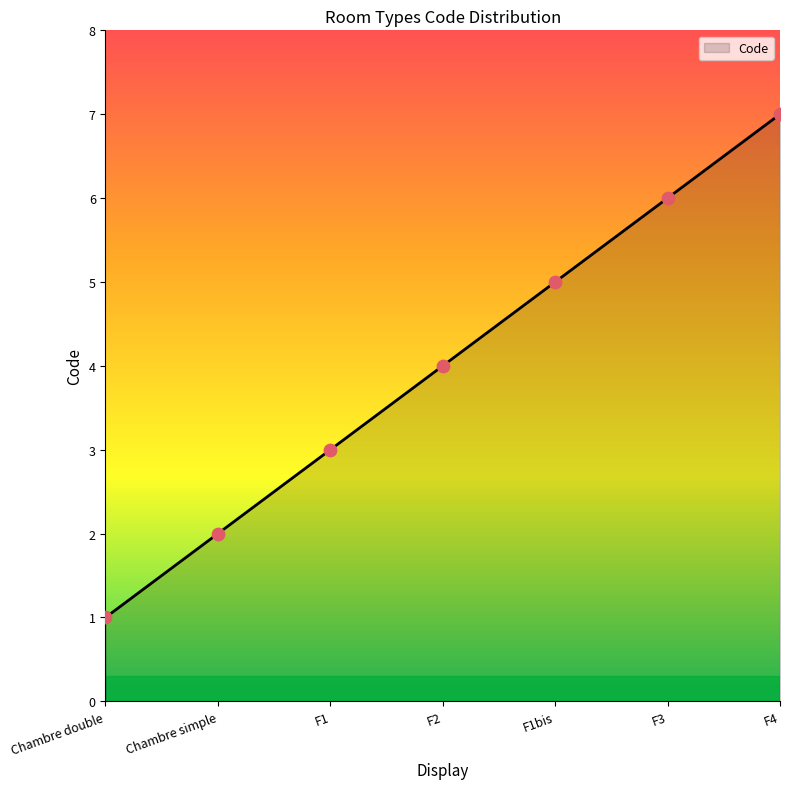

What is the change in value from Chambre double to F1?

+2